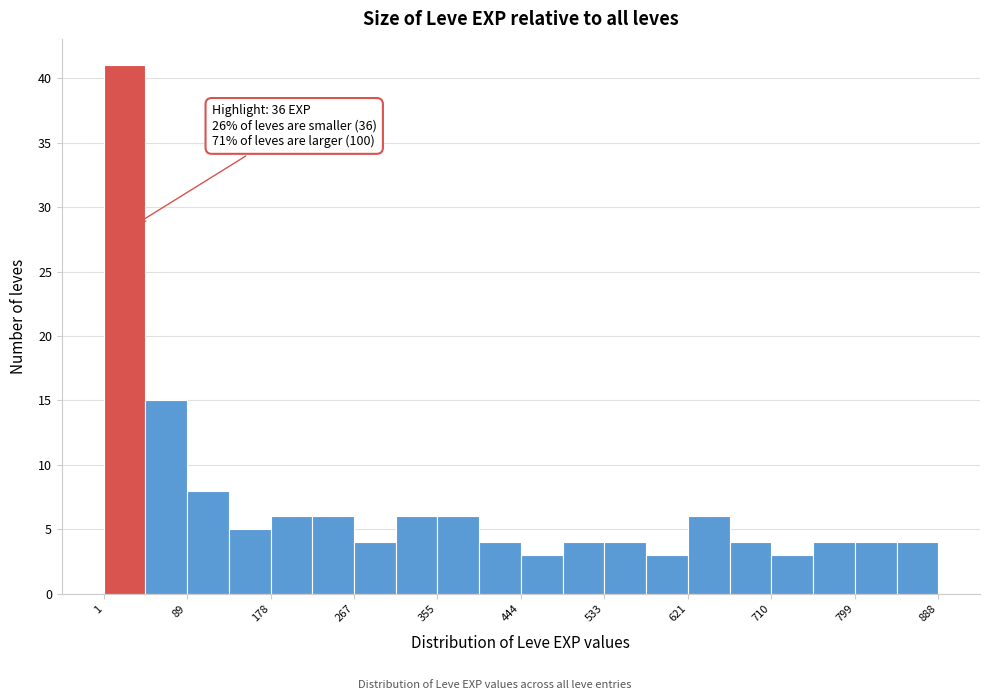

Which range on the x-axis has the tallest bar?

0 to 50